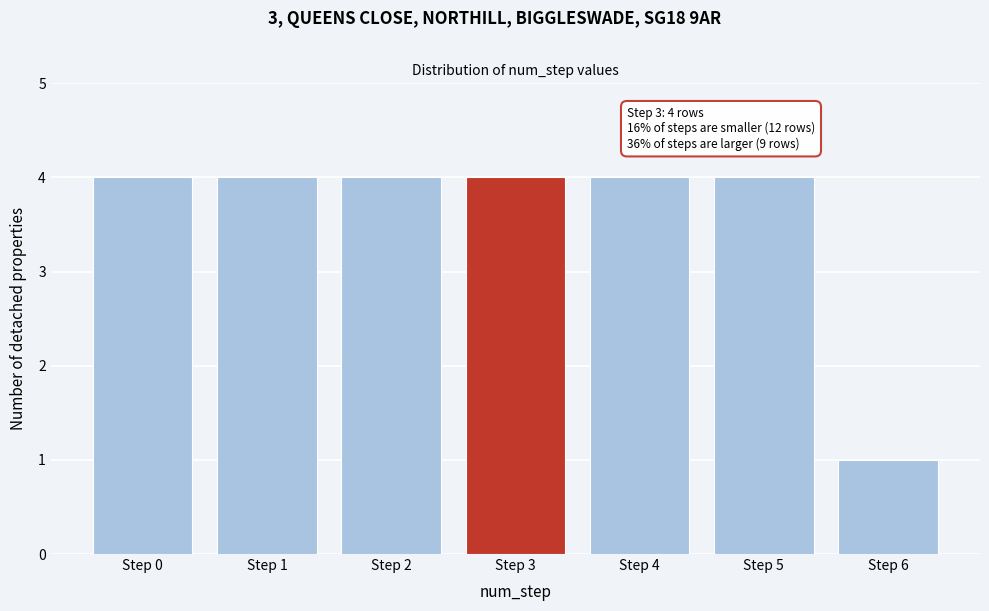

Reading right to left, transcribe all the data shown in this chart.

Step 6=1	Step 5=4	Step 4=4	Step 3=4	Step 2=4	Step 1=4	Step 0=4